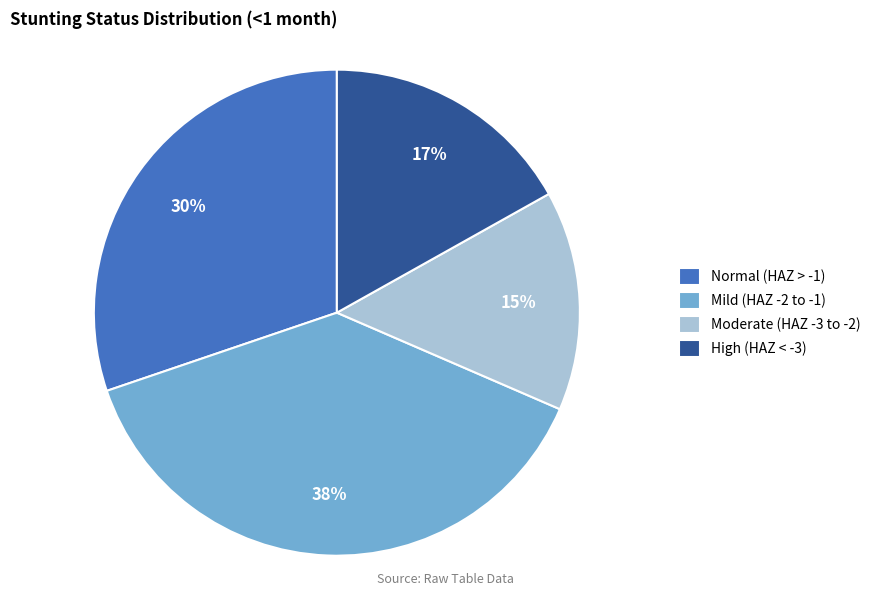

Is the sum of Normal (HAZ > -1) and Moderate (HAZ -3 to -2) greater than half?

No